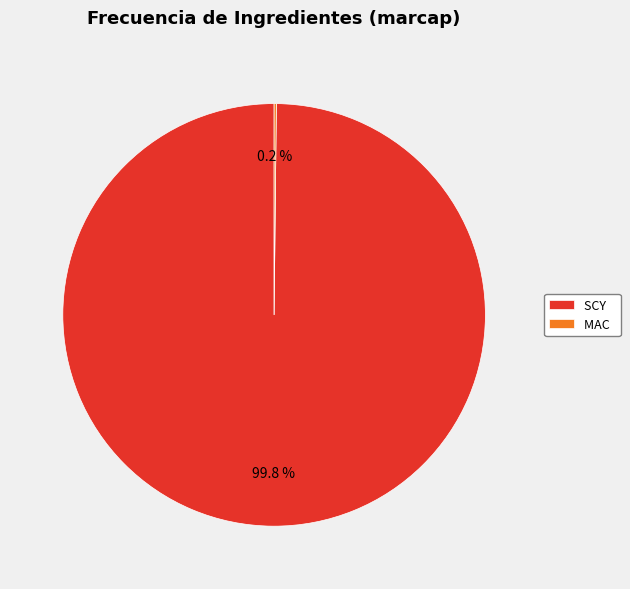

To the nearest percent, what is the average slice percentage?

50%